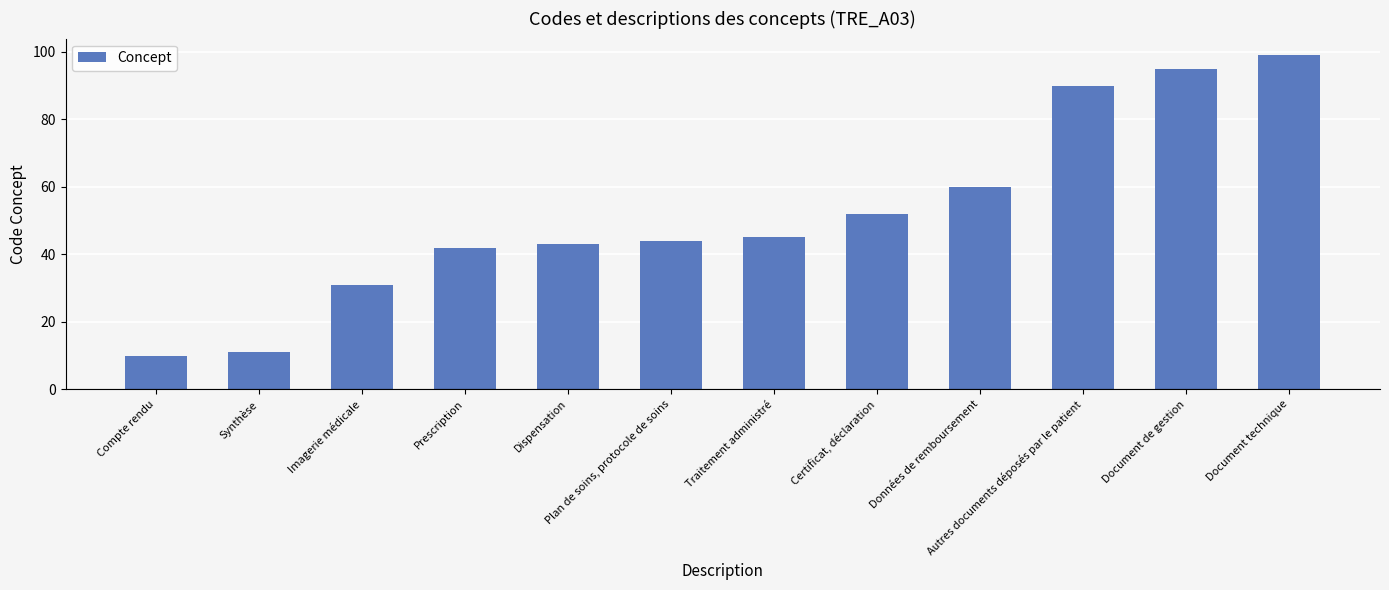

Reading left to right, what are all the values shown in this chart?

Compte rendu=10	Synthèse=11	Imagerie médicale=31	Prescription=42	Dispensation=43	Plan de soins, protocole de soins=44	Traitement administré=45	Certificat, déclaration=52	Données de remboursement=60	Autres documents déposés par le patient=90	Document de gestion=95	Document technique=99